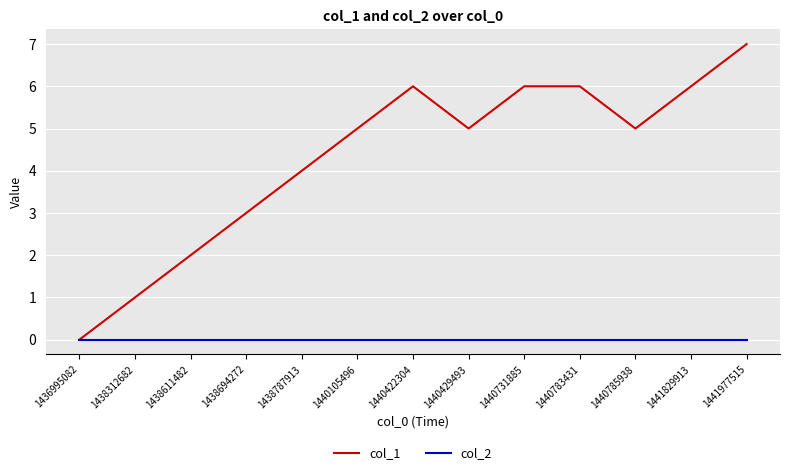

The value of col_2 at 1441977515 is 0. True or false?

True